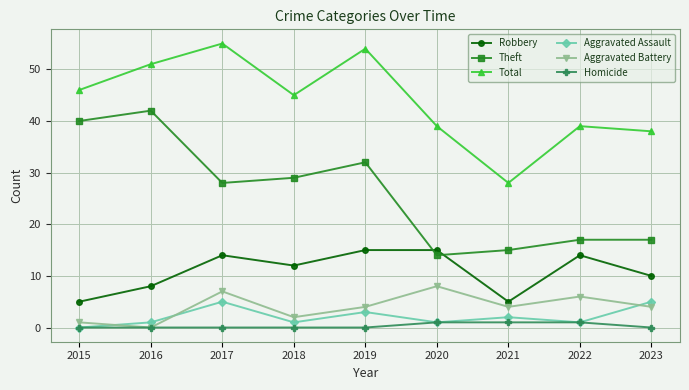

True or false: Theft and Total intersect in this chart.

False